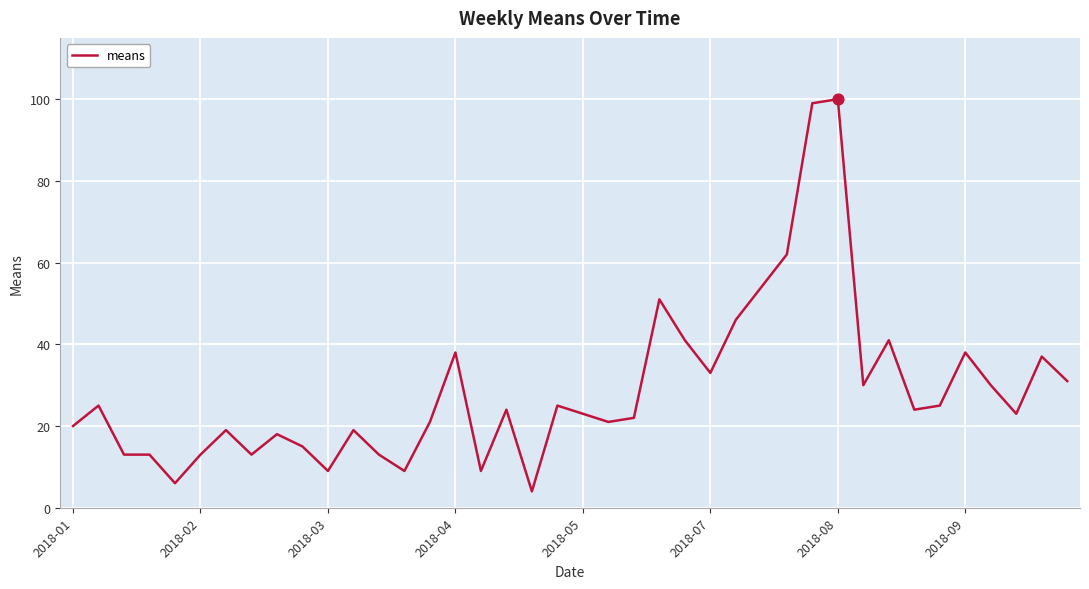

What is the greatest value displayed?

100